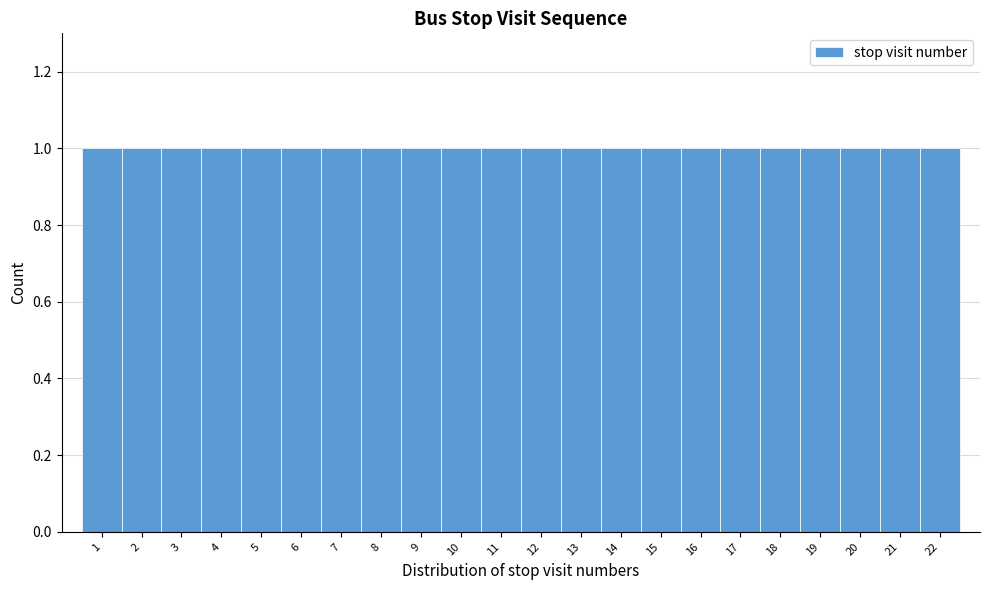

What is the height of the bar covering 4.5 to 5.5 on the x-axis? The values are not printed on the chart, so give them approximately, as read against the axis.

1